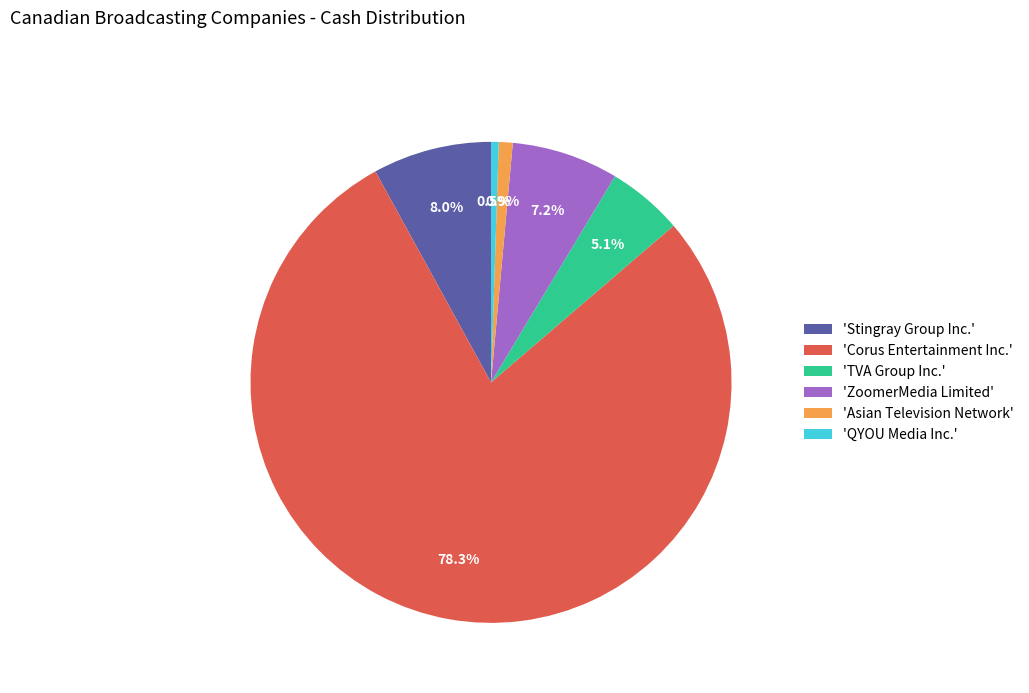

What is the largest slice in the pie chart?

'Corus Entertainment Inc.'